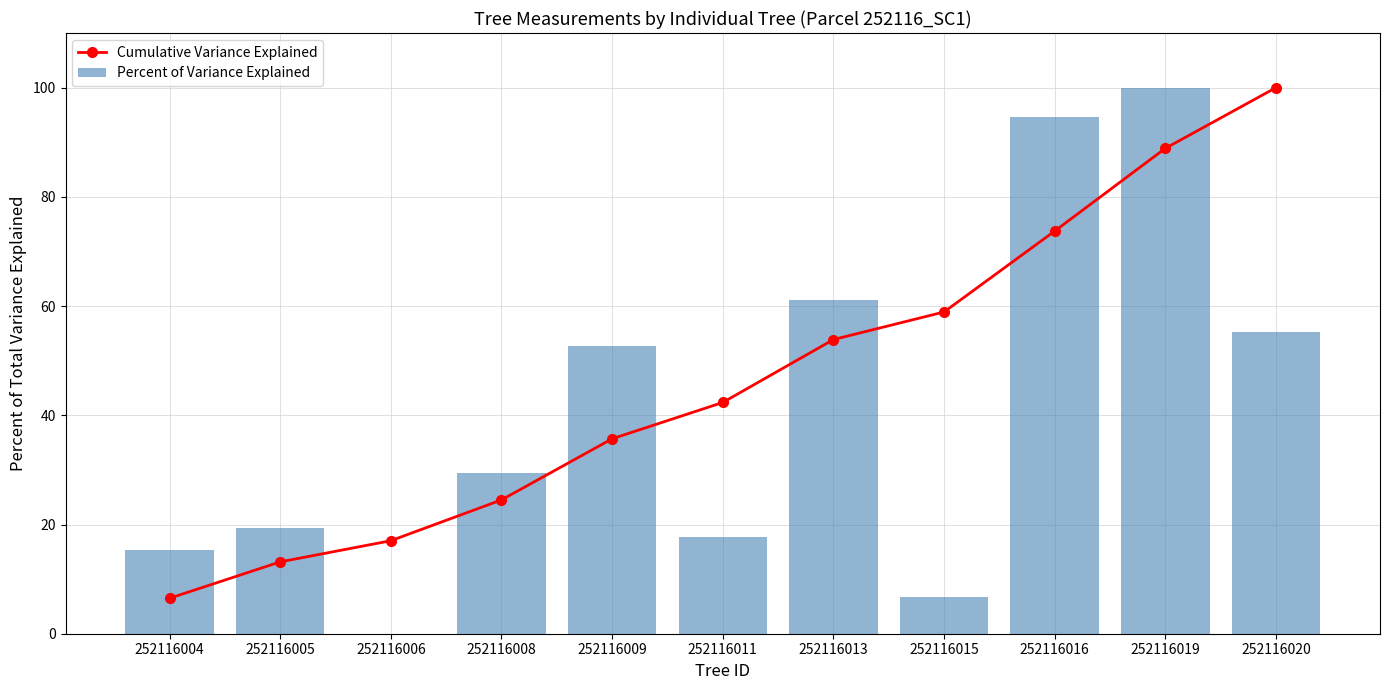

Rank the series by their maximum value, from lowest to highest.

Cumulative Variance Explained, Percent of Variance Explained